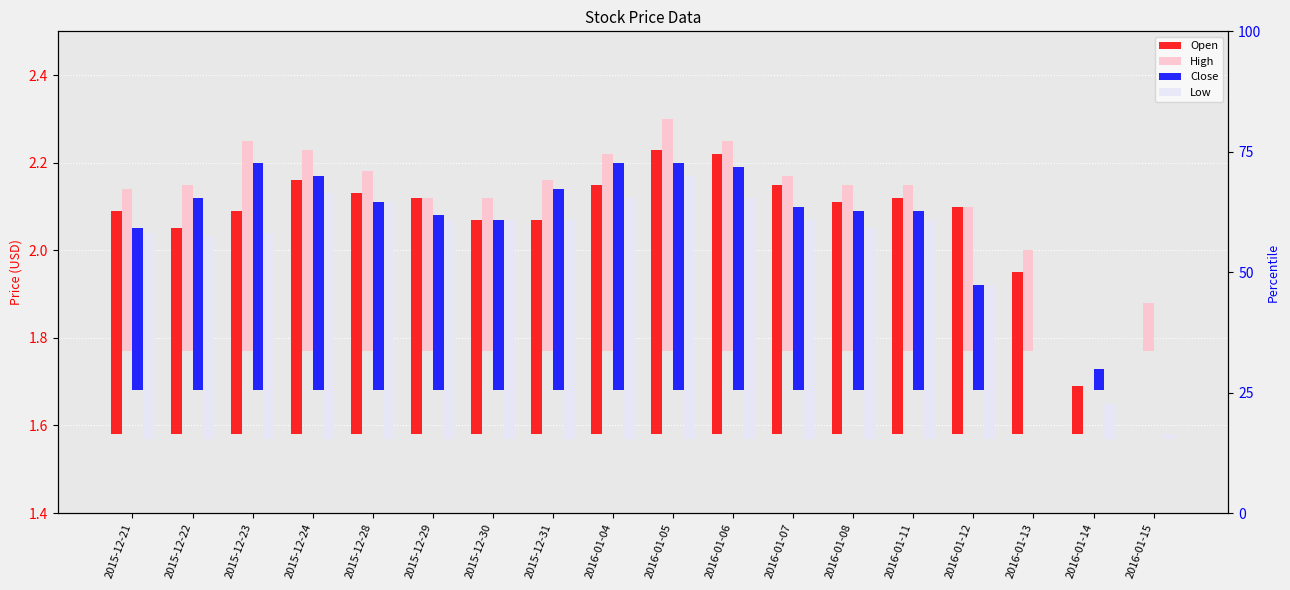

What is the average value of the High series?

0.4